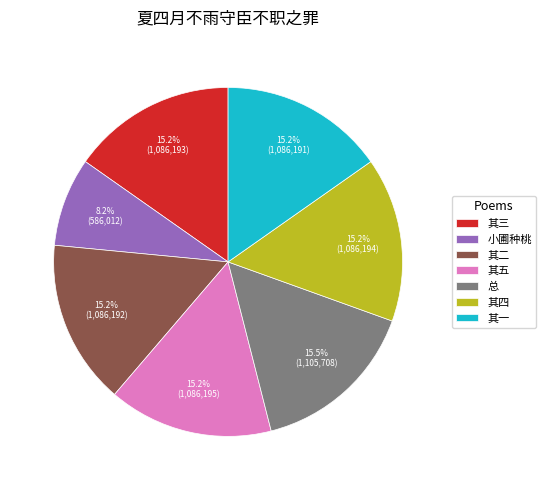

Is 小圃种桃 the majority of the pie?

No